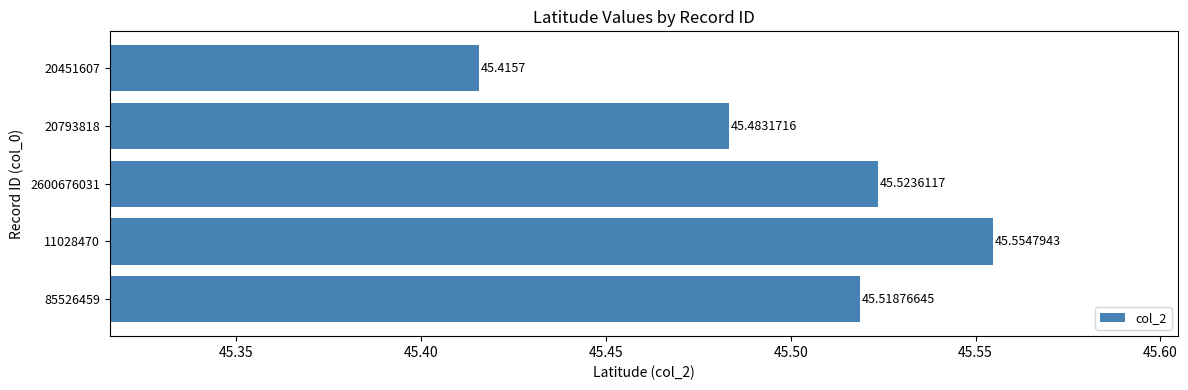

List the labels in order of value, largest first.

11028470, 2600676031, 85526459, 20793818, 20451607